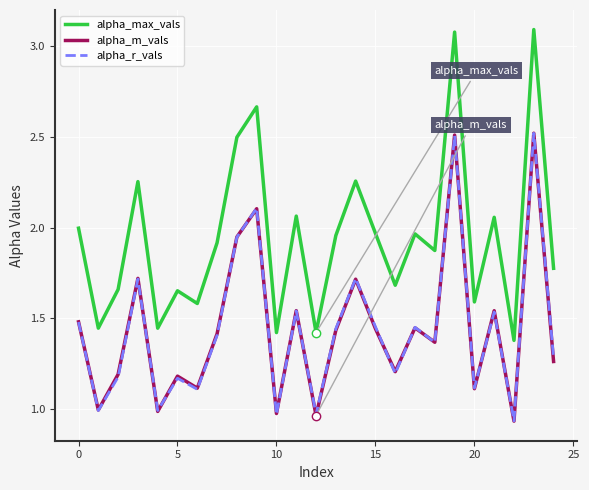

True or false: alpha_m_vals and alpha_max_vals cross at least once.

False